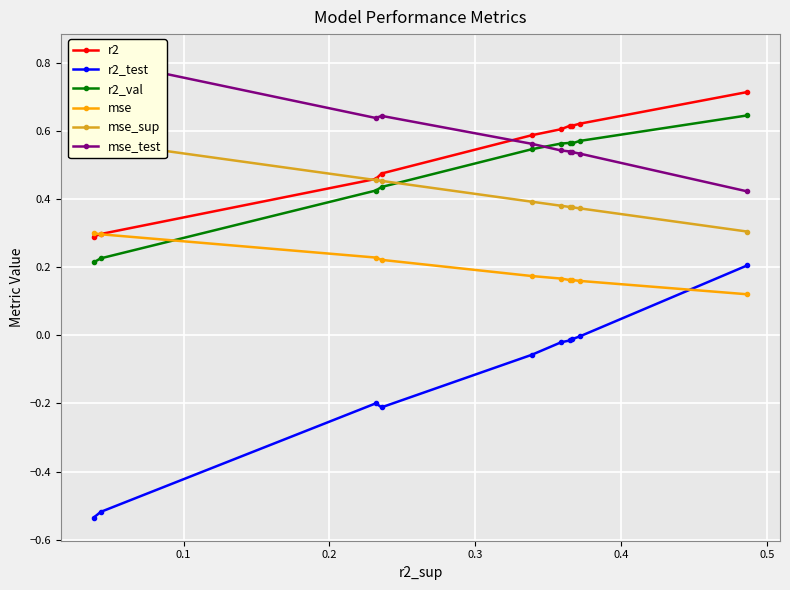

How many interior local peaks does the mse series have?

1